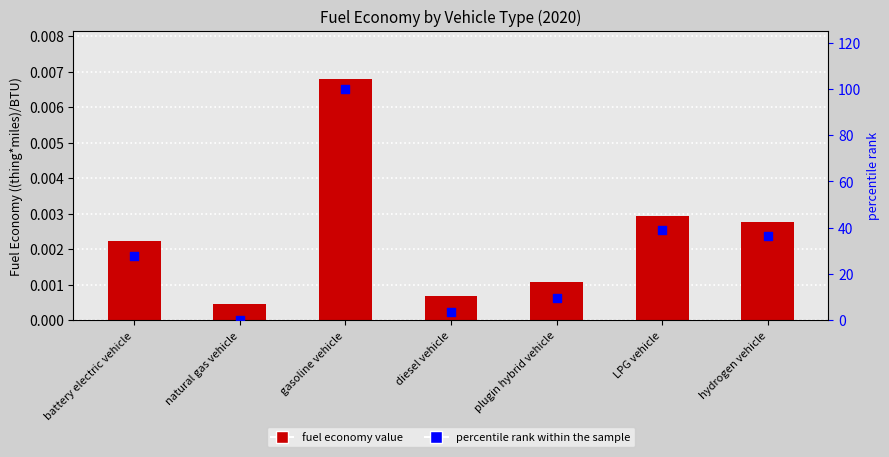

Is the value of fuel economy value at natural gas vehicle greater than the value of percentile rank within the sample at LPG vehicle?

No